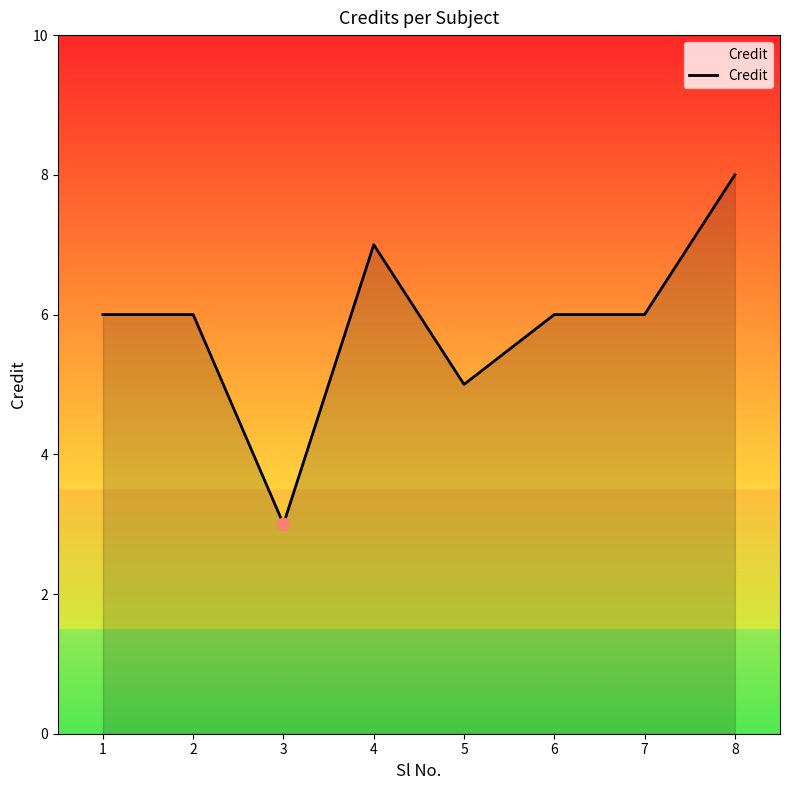

Which has a higher value, 4 or 5?

4